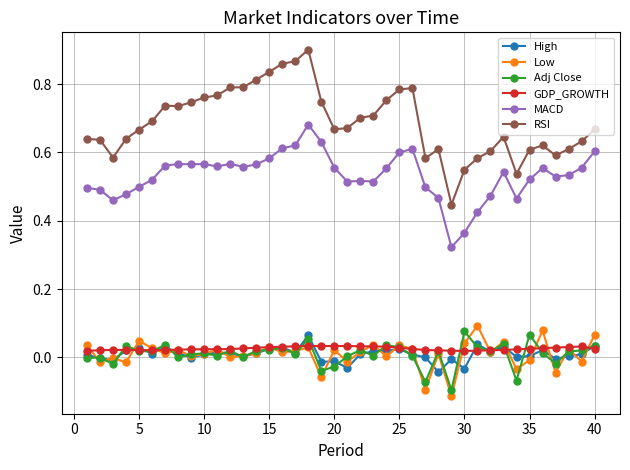

True or false: Low and MACD intersect in this chart.

False